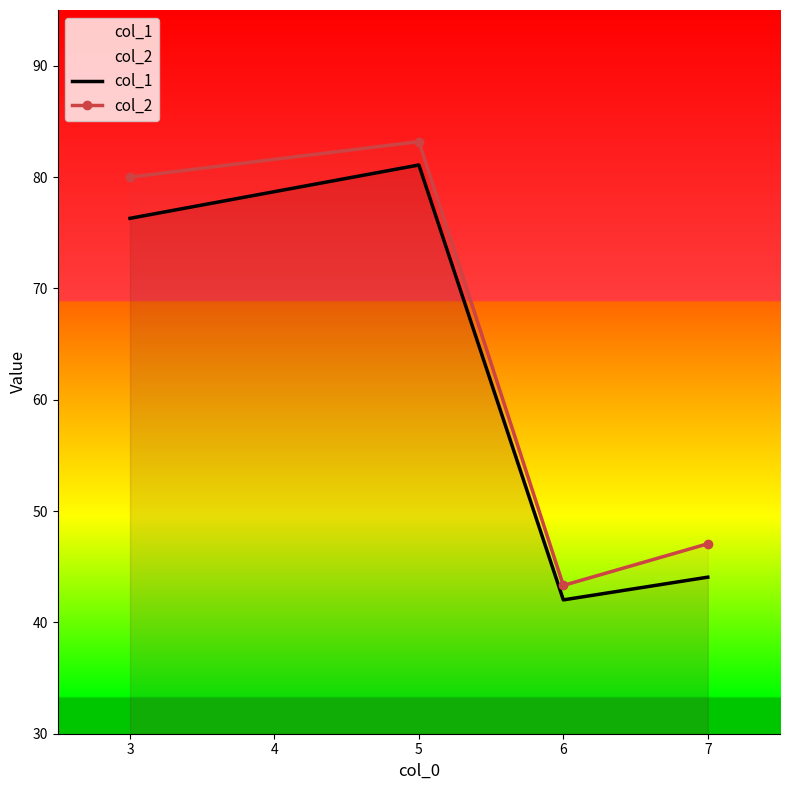

What is the total value across all series at 6?

85.3